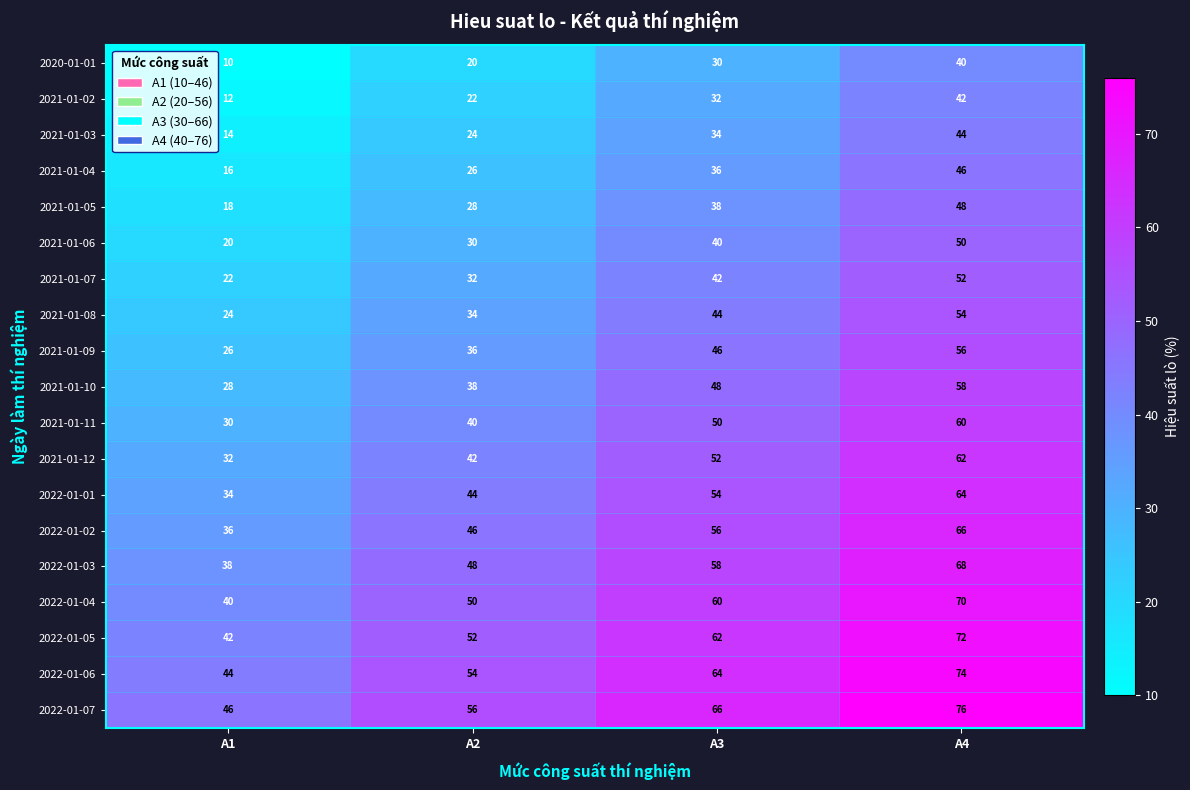

At which label is 2021-01-08 closest to 39?

A2